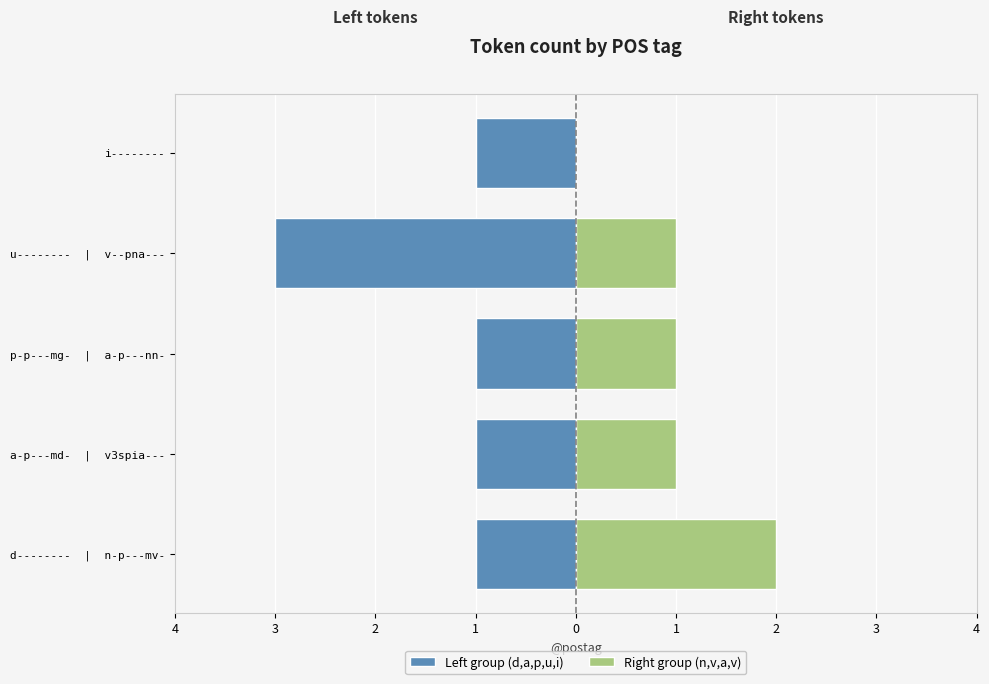

What are all the series names shown in the legend?

Left group (d,a,p,u,i), Right group (n,v,a,v)